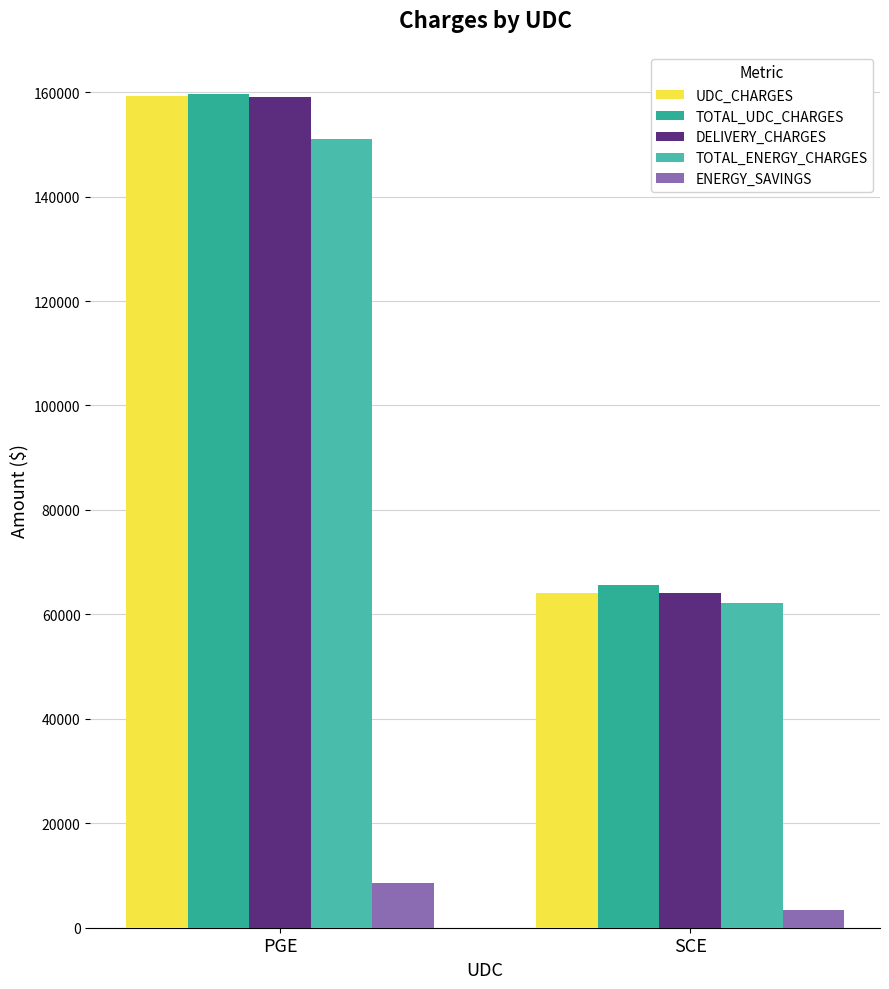

Reading left to right, transcribe all the data shown in this chart.

UDC_CHARGES: PGE=159164.5	SCE=64159.7
TOTAL_UDC_CHARGES: PGE=159695.6	SCE=65700.5
DELIVERY_CHARGES: PGE=159141.6	SCE=64159.7
TOTAL_ENERGY_CHARGES: PGE=151090.6	SCE=62259.3
ENERGY_SAVINGS: PGE=8545.6	SCE=3368.8